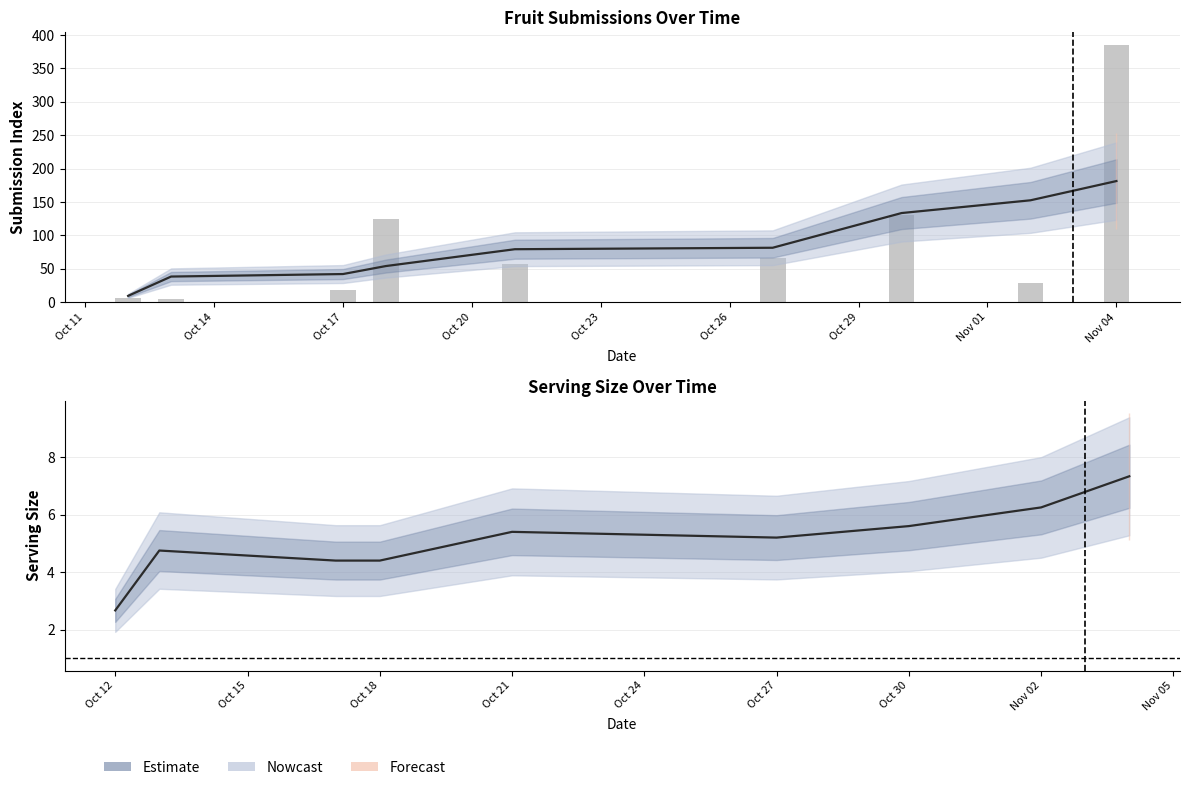

At which category does the chart reach its peak across all series?

Nov 04